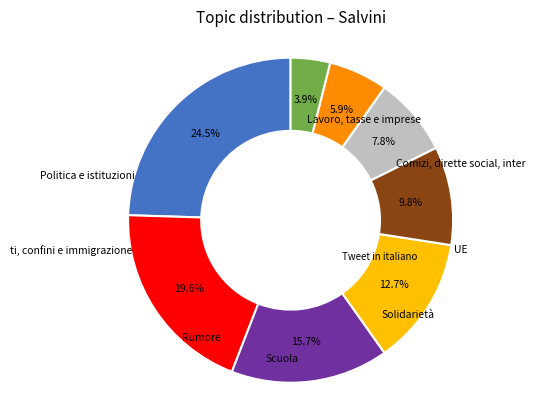

Is there a majority slice in this chart?

No